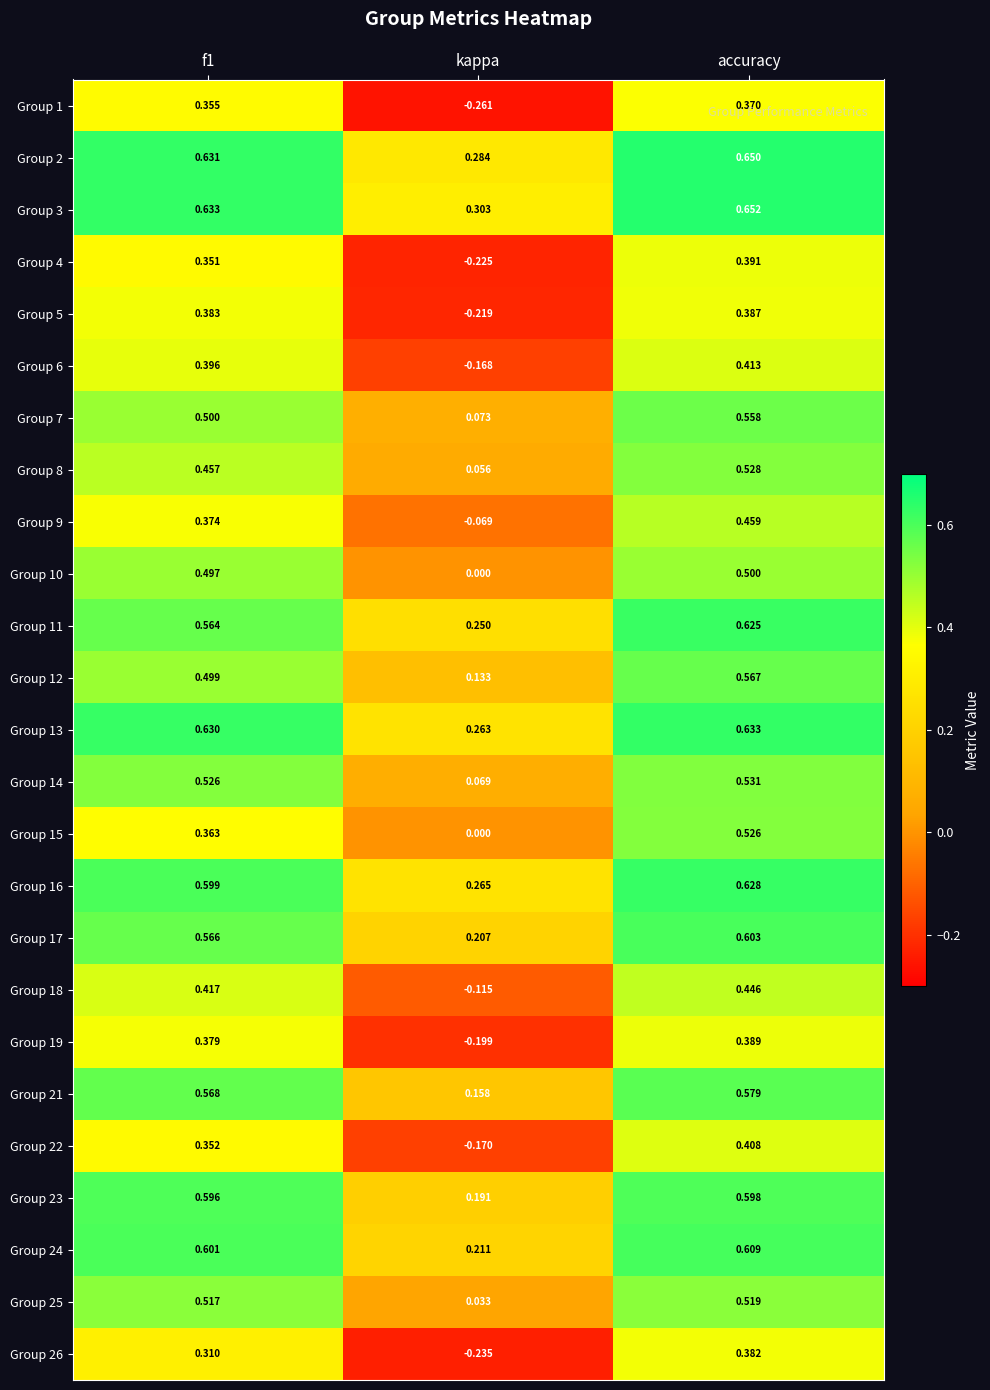

How many series are shown in this chart?

25